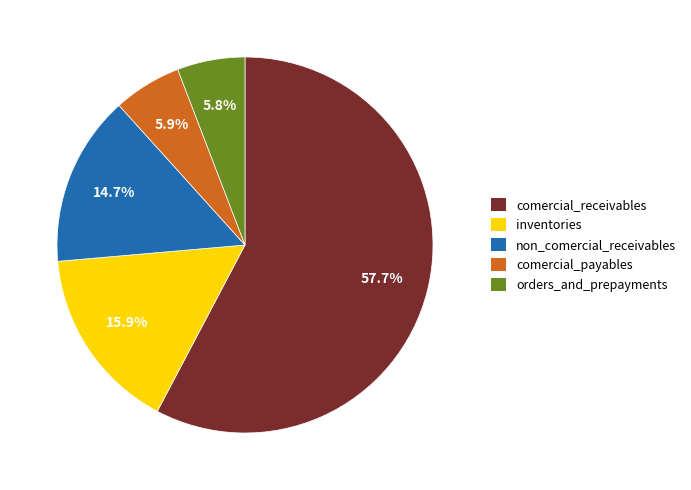

How many slices are in this pie chart?

5